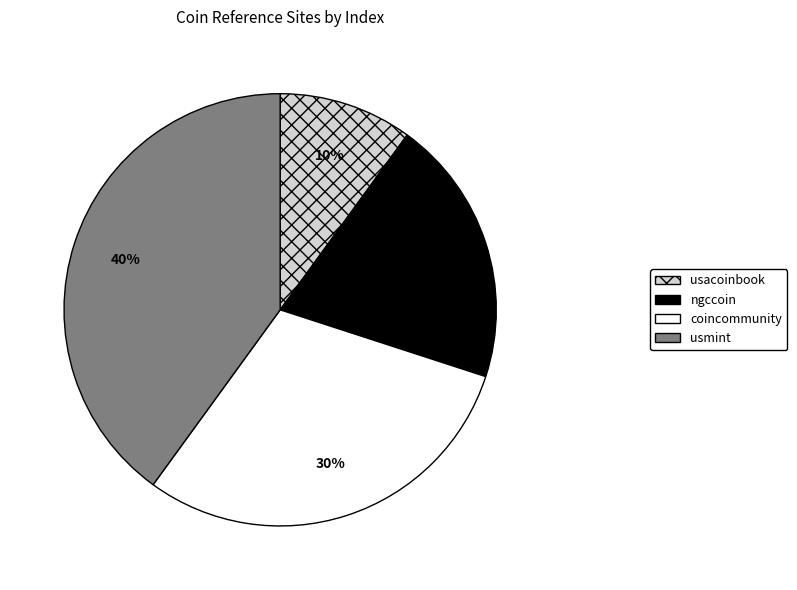

Is there a majority slice in this chart?

No